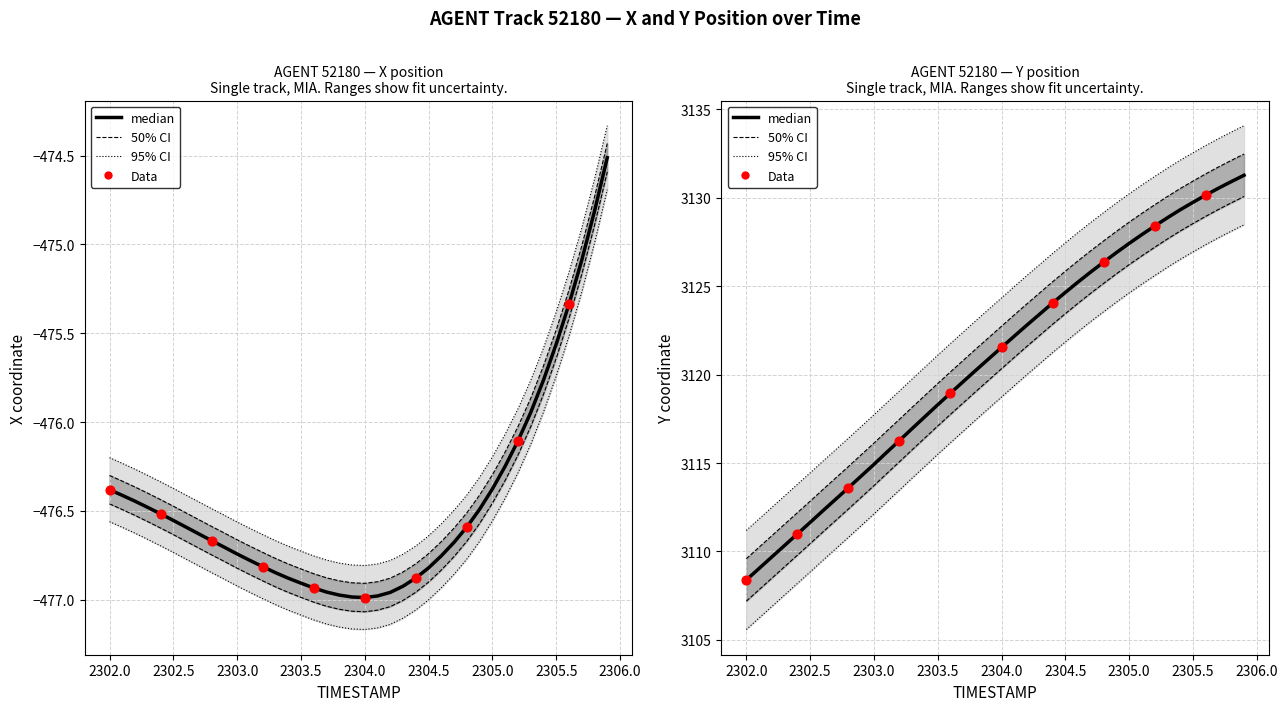

Which series reaches the minimum Y coordinate?

X